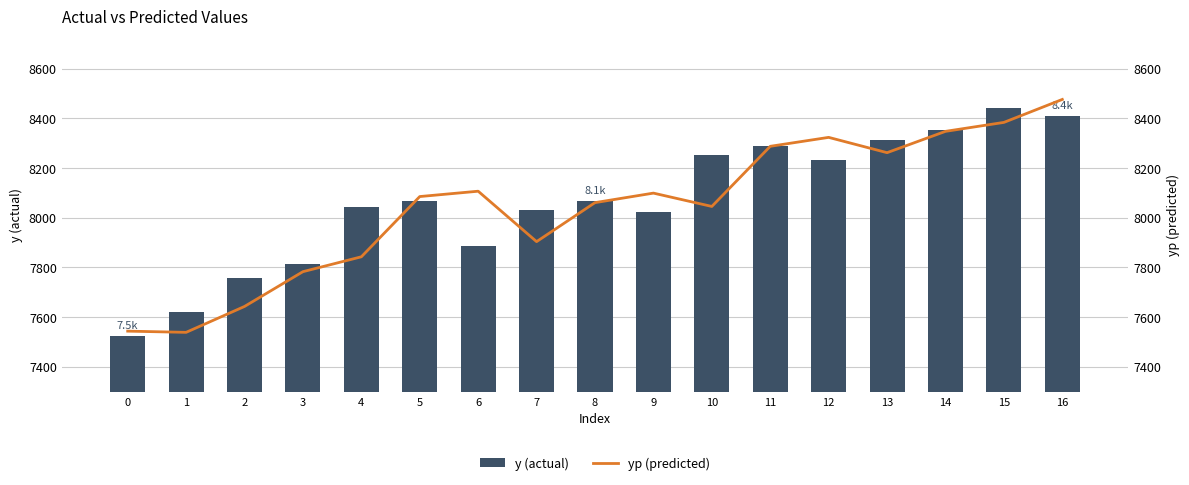

Rank the series by their maximum value, from lowest to highest.

y (actual), yp (predicted)